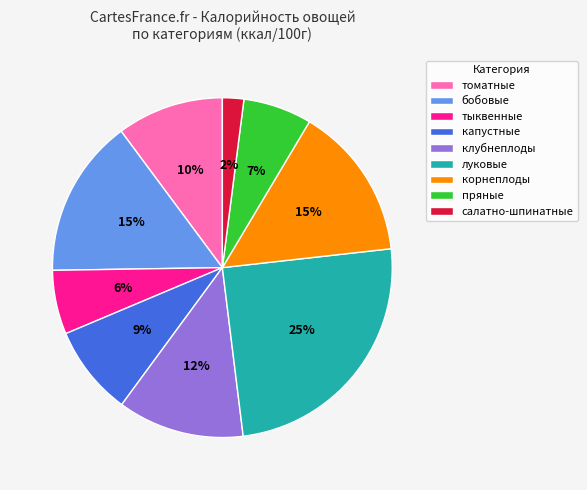

Does any single category account for the majority?

No